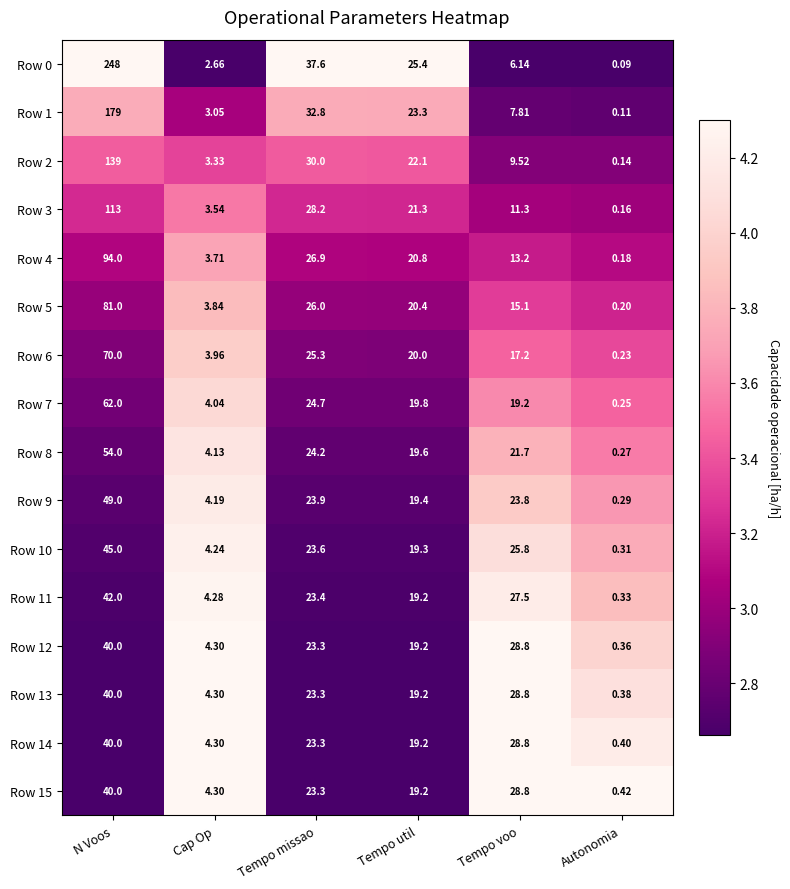

Rank the categories by Row 1 value from lowest to highest.

Autonomia, Cap Op, Tempo voo, Tempo util, Tempo missao, N Voos